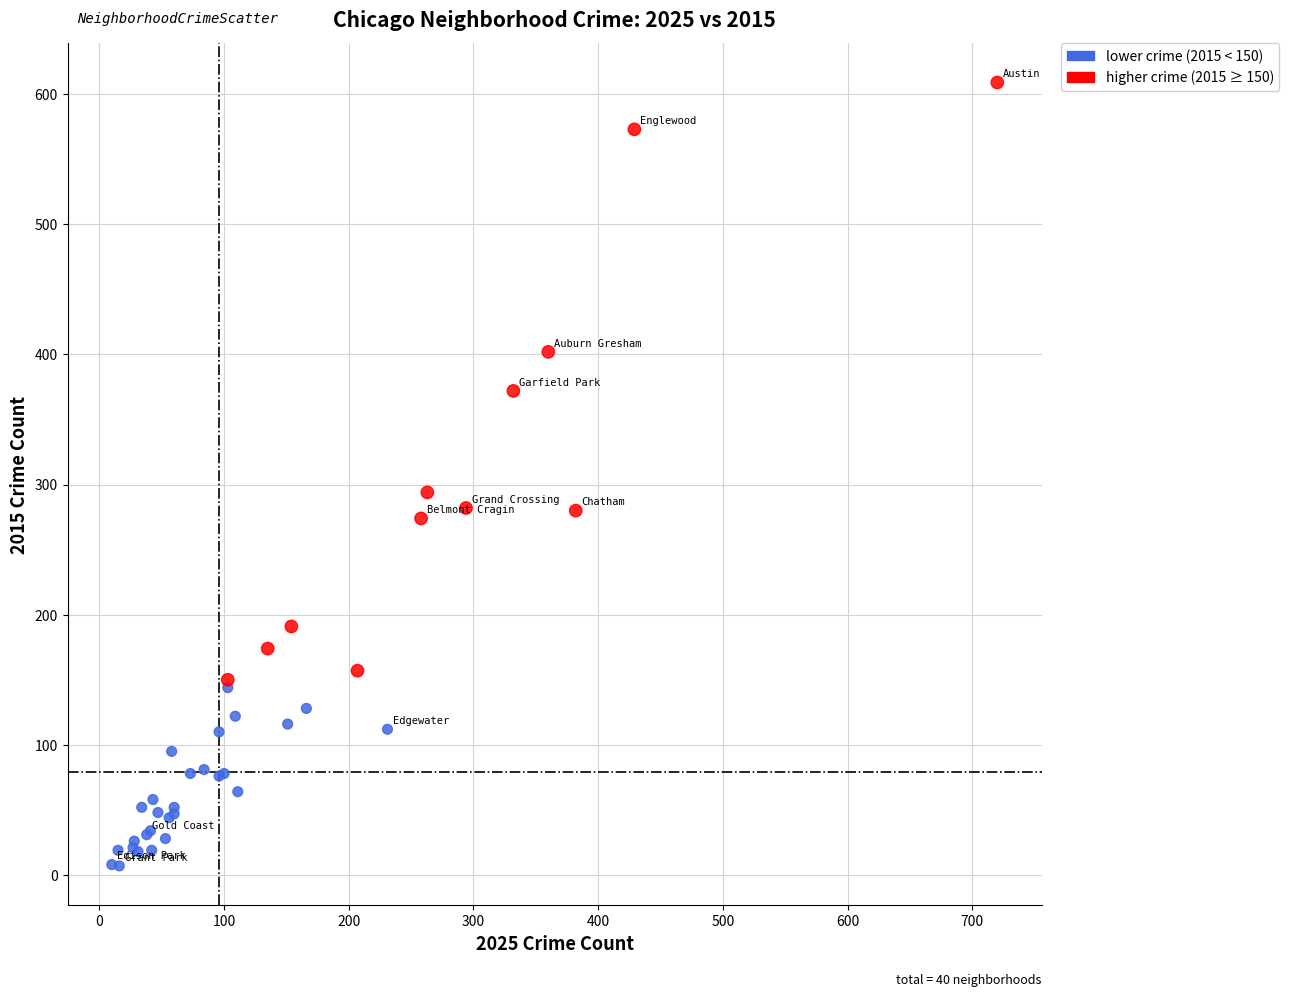

Which series reaches the minimum Y coordinate?

lower crime (2015 < 150)